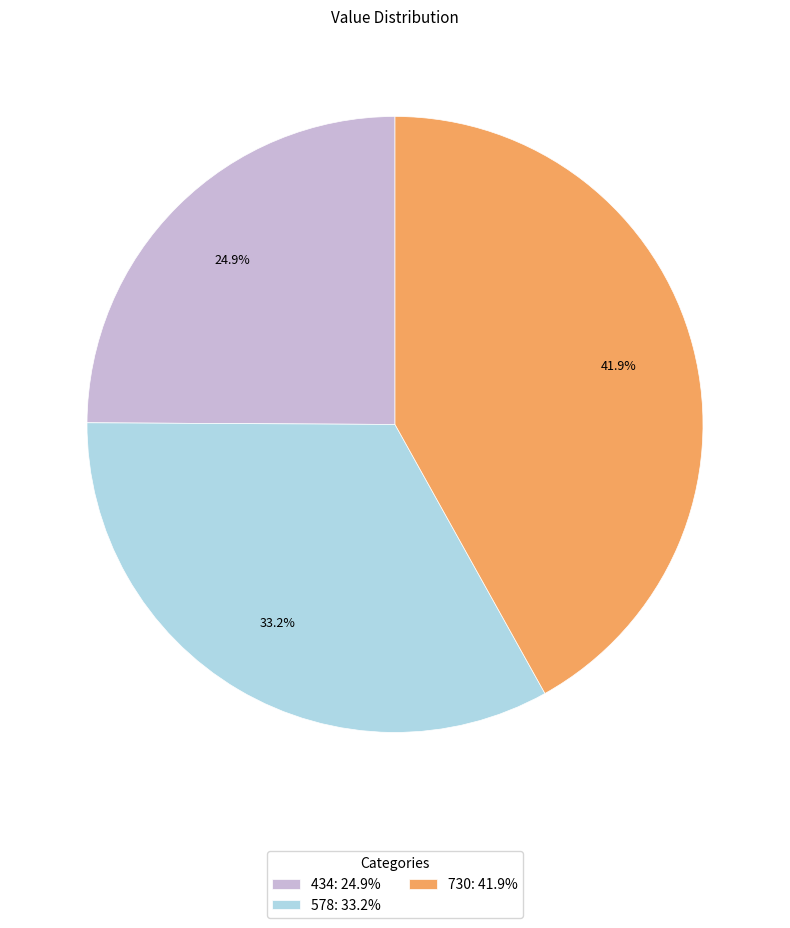

How many slices are in this pie chart?

3